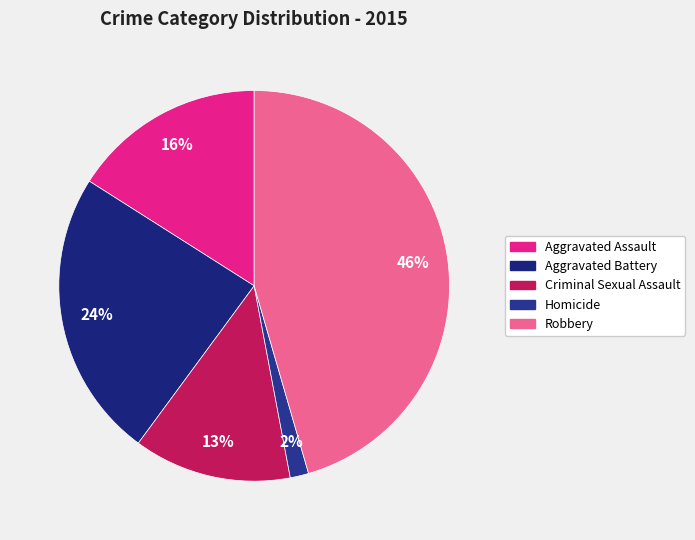

Is there any slice that represents more than half of the pie?

No